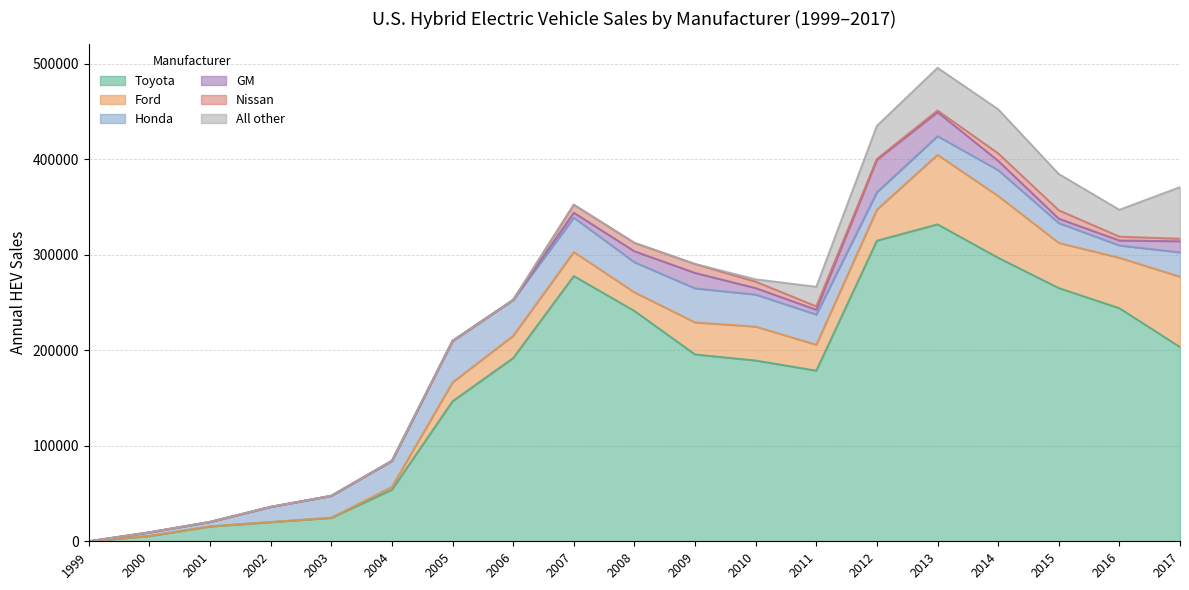

Which series has the largest range (max minus min)?

Toyota